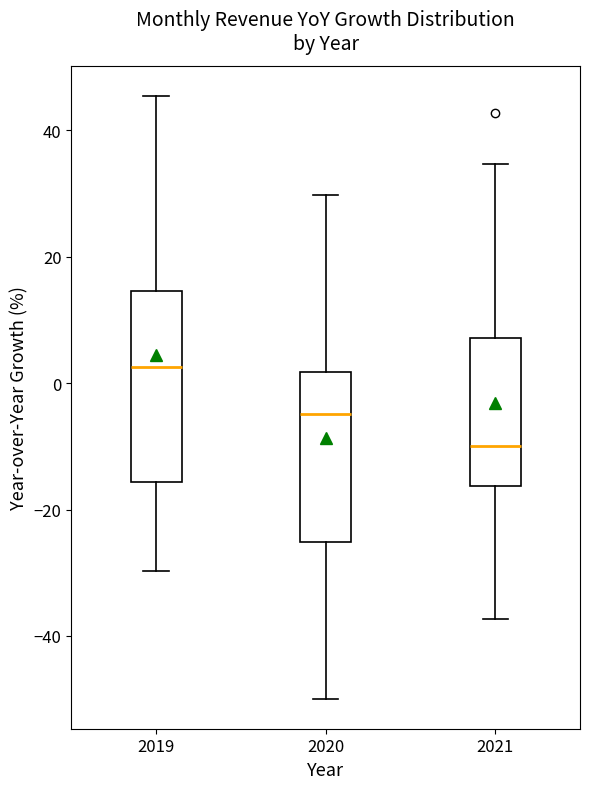

Where does the lower whisker of the box at x = 2021 end on the y-axis? The values are not printed on the chart, so give them approximately, as read against the axis.

-38